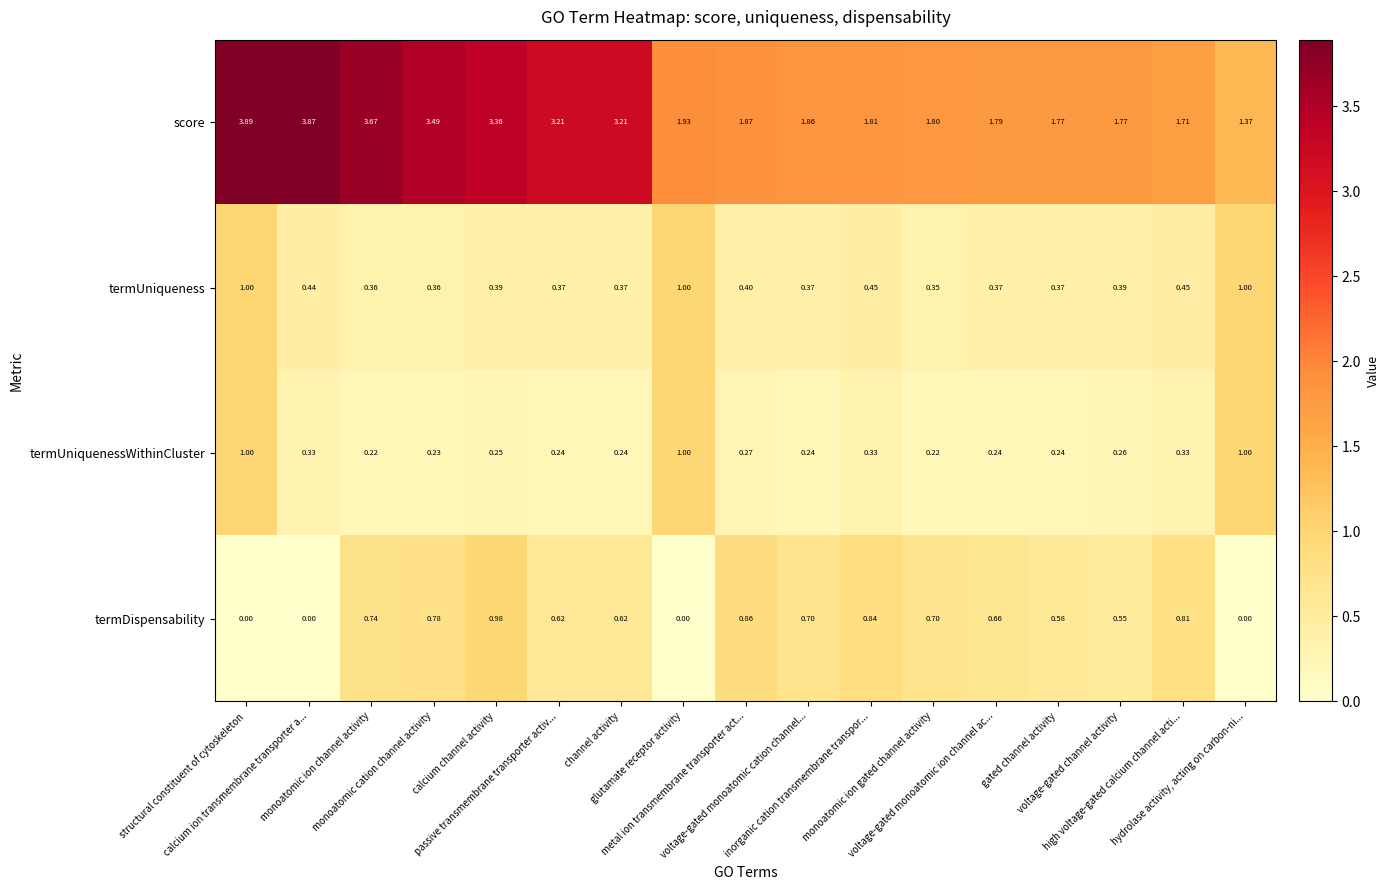

How many categories are shown in the chart?

17